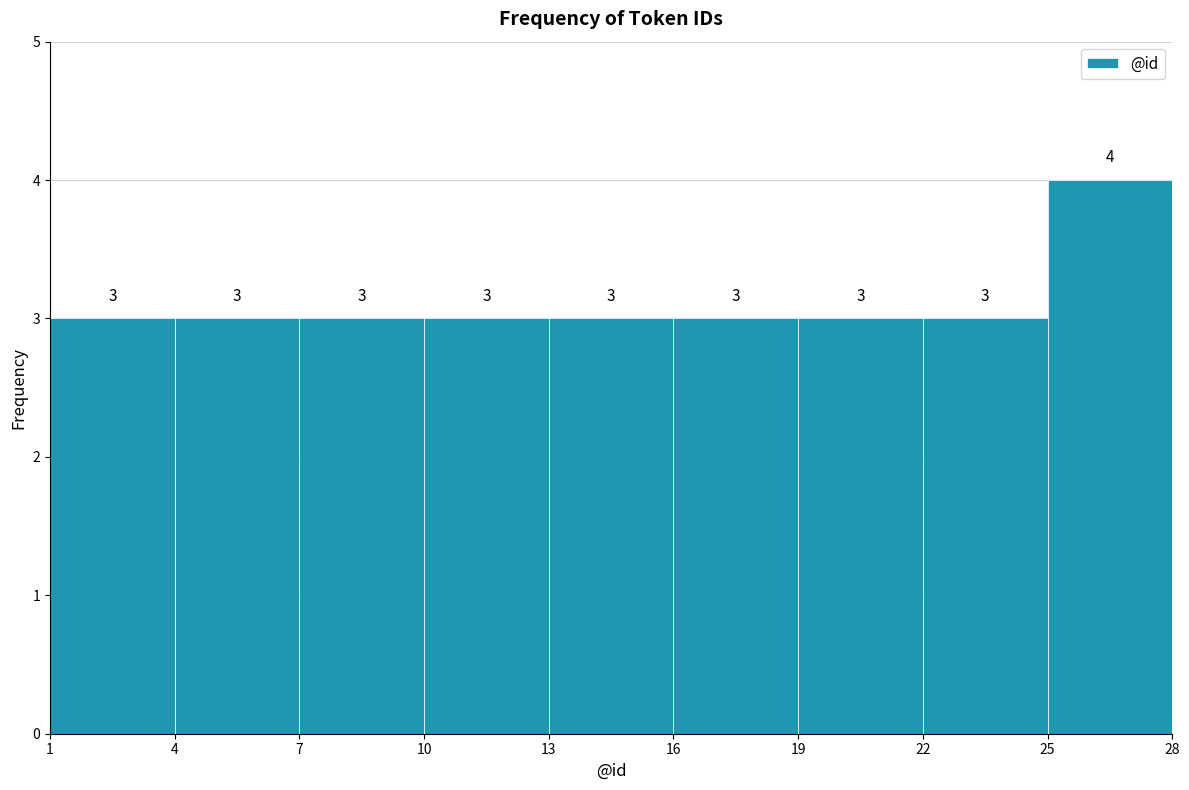

Reading left to right, list every bar in this chart as the range it spans on the x-axis followed by its height.

1 to 4: 3
4 to 7: 3
7 to 10: 3
10 to 13: 3
13 to 16: 3
16 to 19: 3
19 to 22: 3
22 to 25: 3
25 to 28: 4